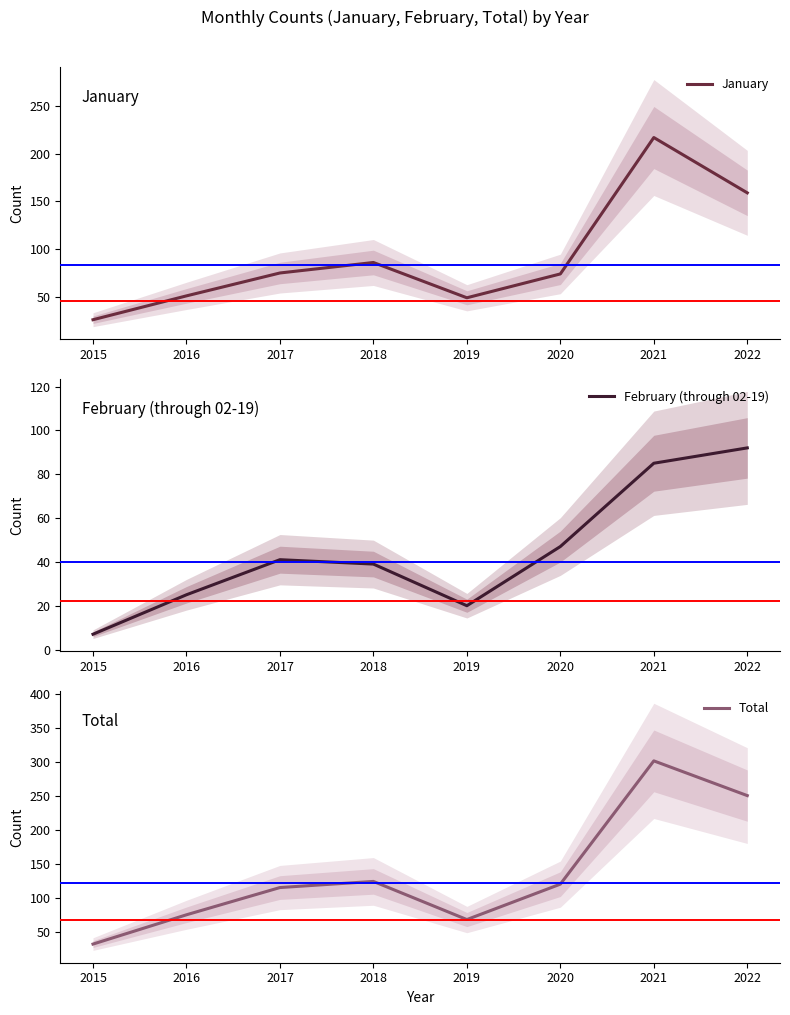

Reading left to right, what are all the values shown in this chart?

January: 26	51	75	86	49	74	217	159
February (through 02-19): 7	25	41	39	20	47	85	92
Total: 33	76	116	125	69	121	302	251